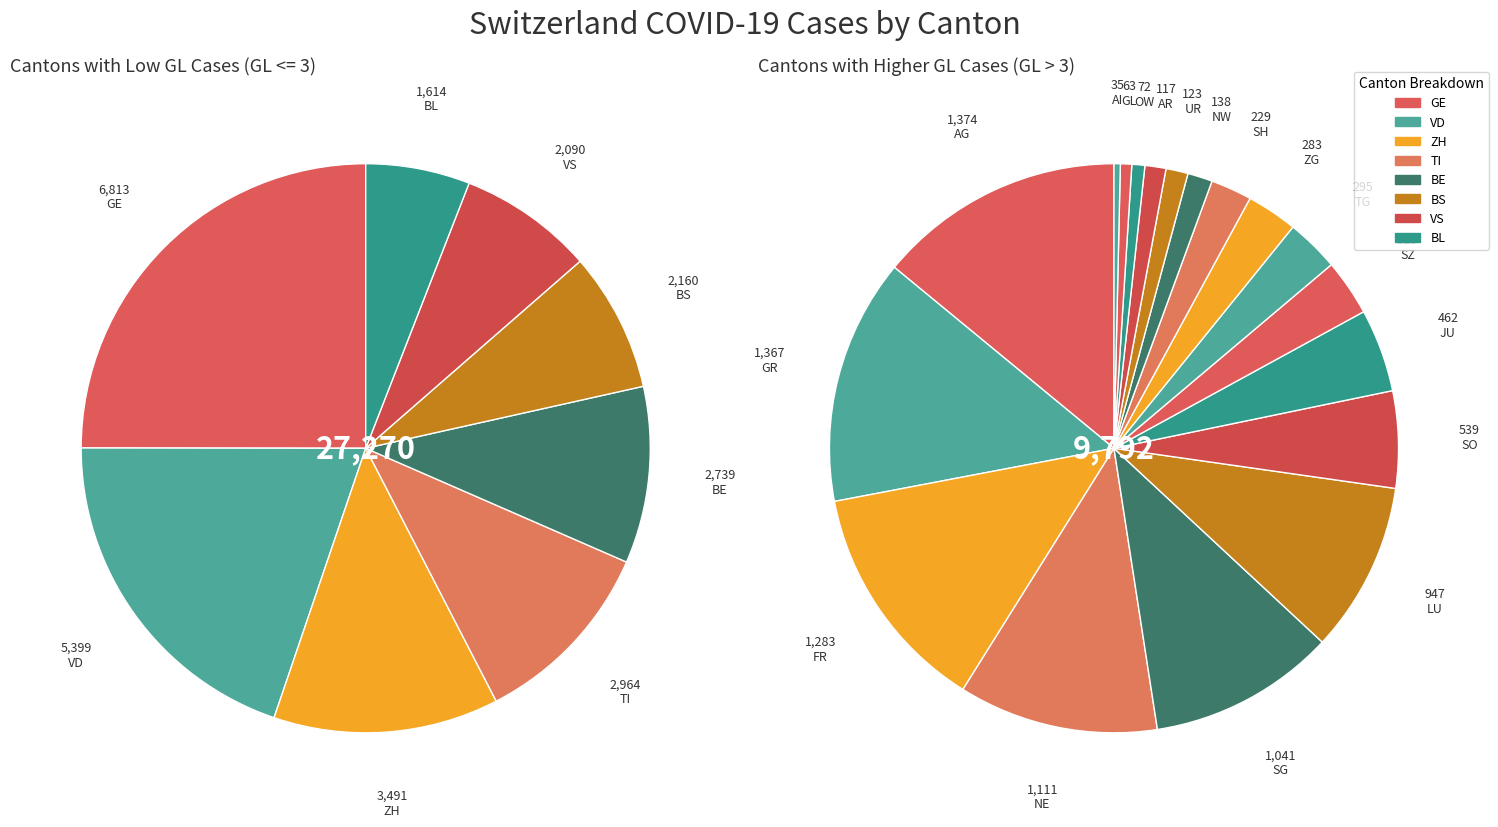

How many segments does this pie chart have?

26